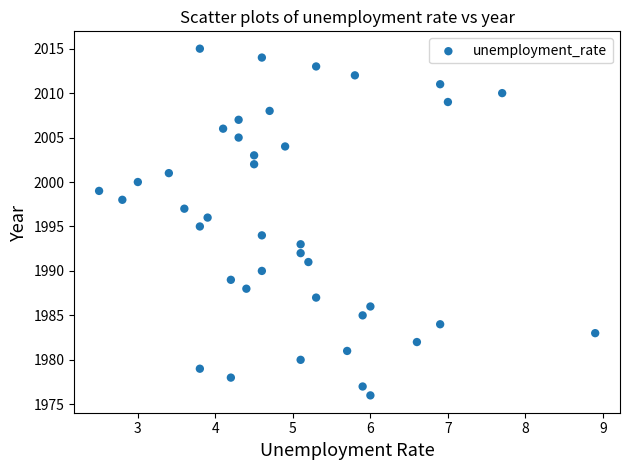

What is the range of Y values (max minus min)?

39